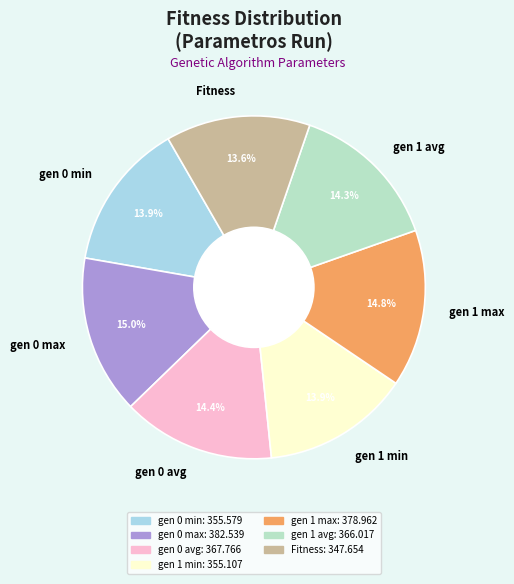

To the nearest percent, what is the difference between the largest and smallest slice percentages?

1%